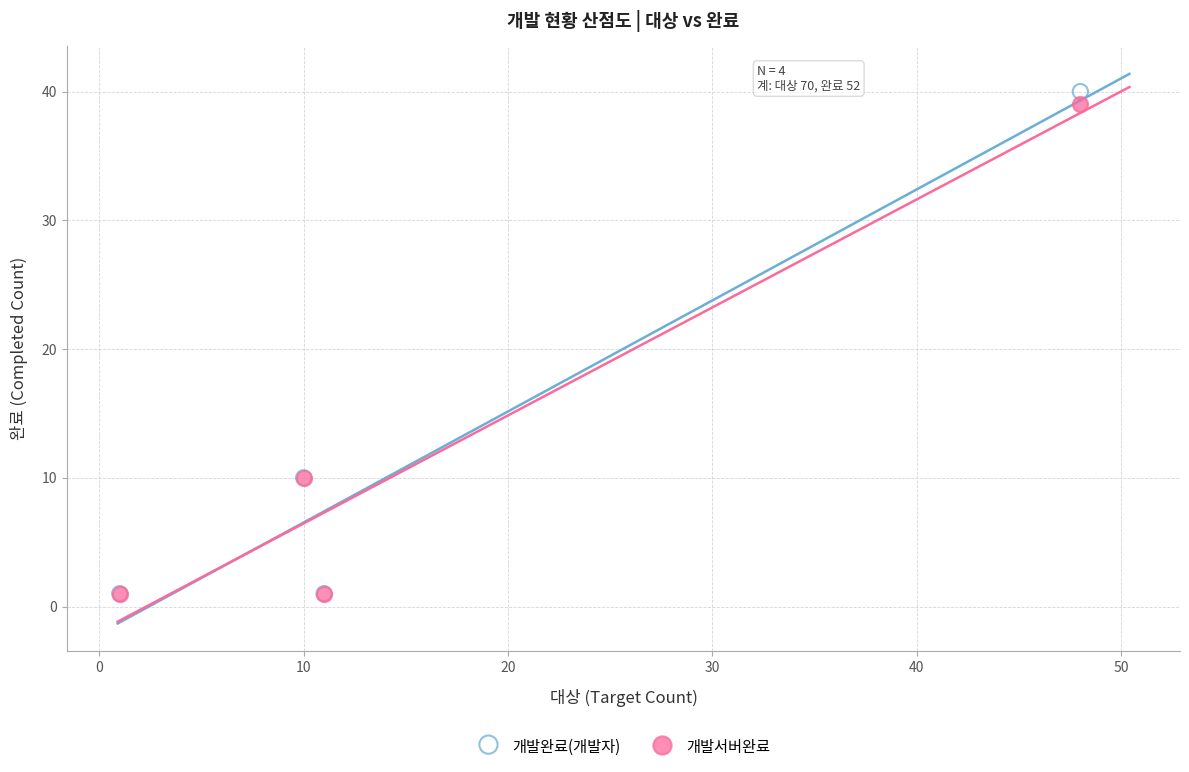

What are all the series names shown in the legend?

개발완료(개발자), 개발서버완료